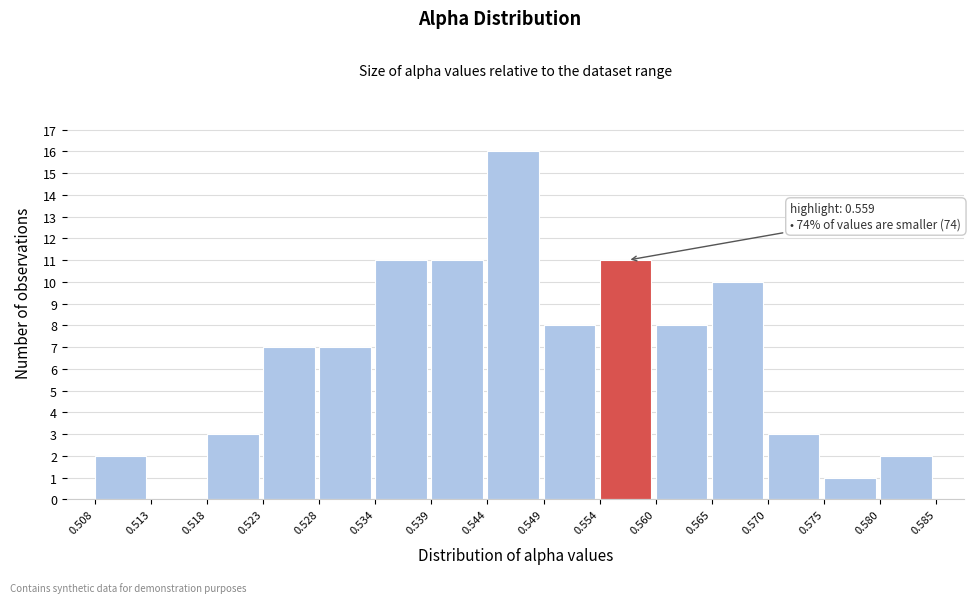

Which range on the x-axis has the tallest bar?

0.544 to 0.549